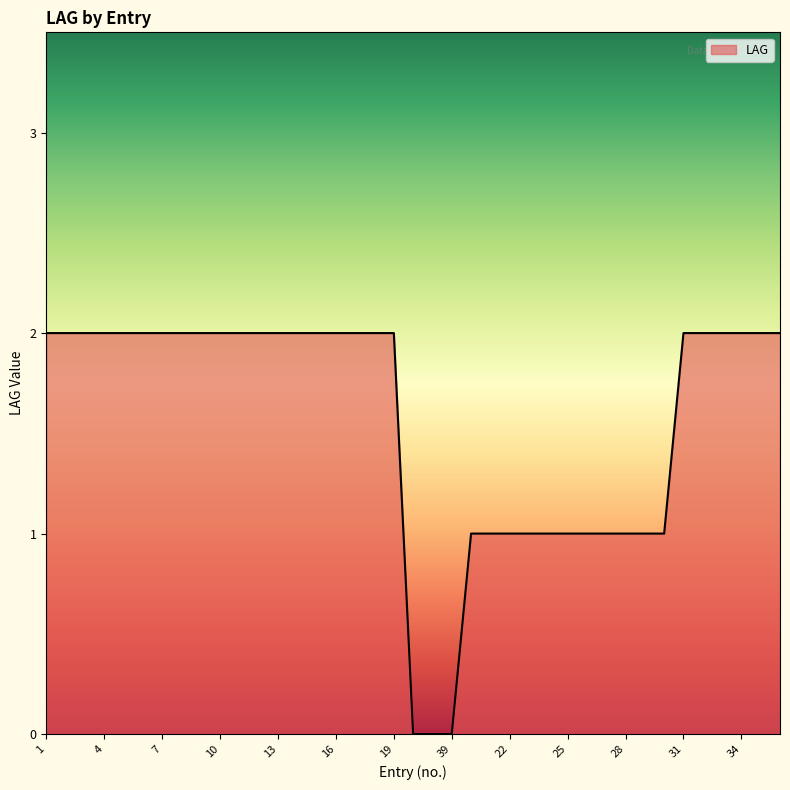

How many values are between 1 and 2?

36